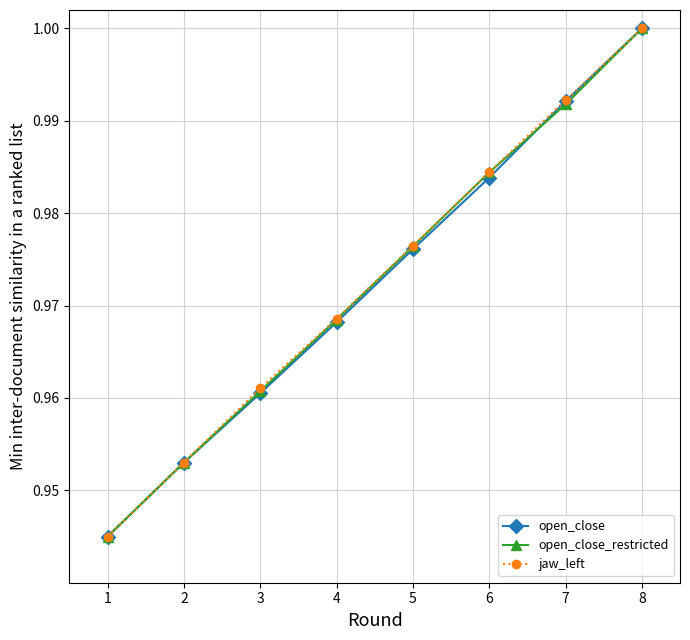

Rank the categories by open_close value from lowest to highest.

1, 2, 3, 4, 5, 6, 7, 8